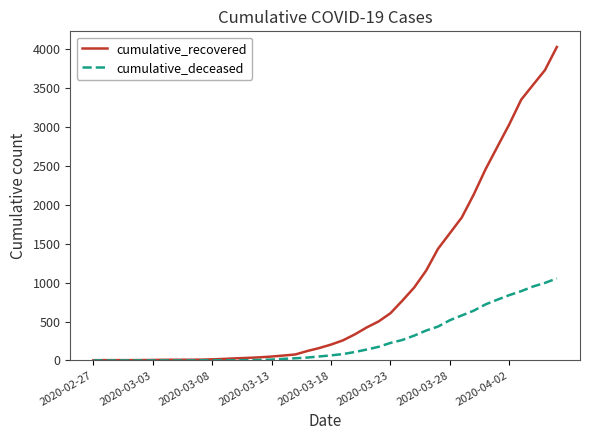

Which series has the widest spread of values?

cumulative_recovered